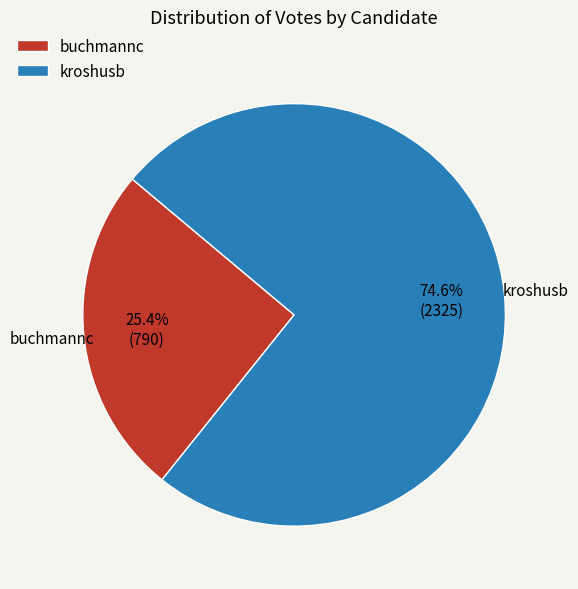

Which has a higher value, buchmannc or kroshusb?

kroshusb